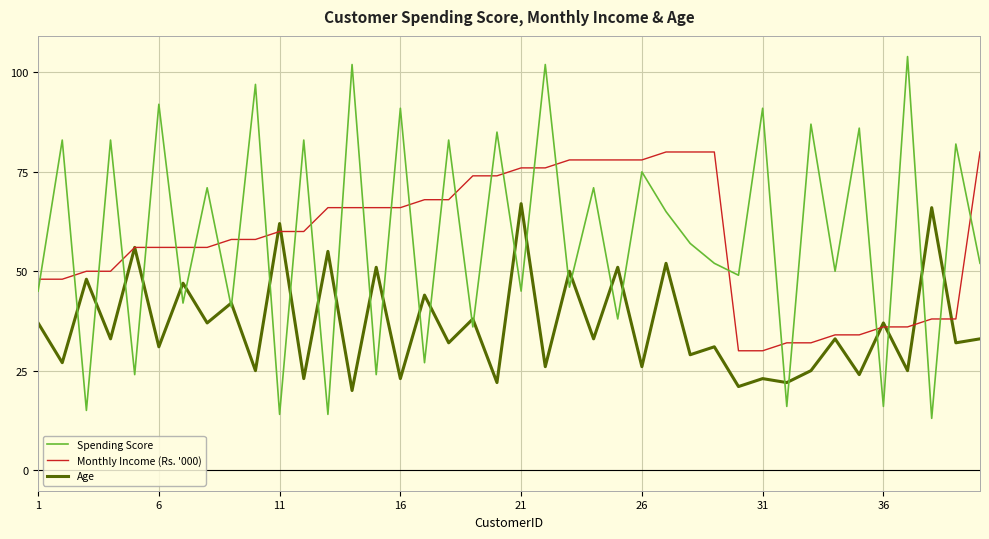

Which series has the widest spread of values?

Spending Score